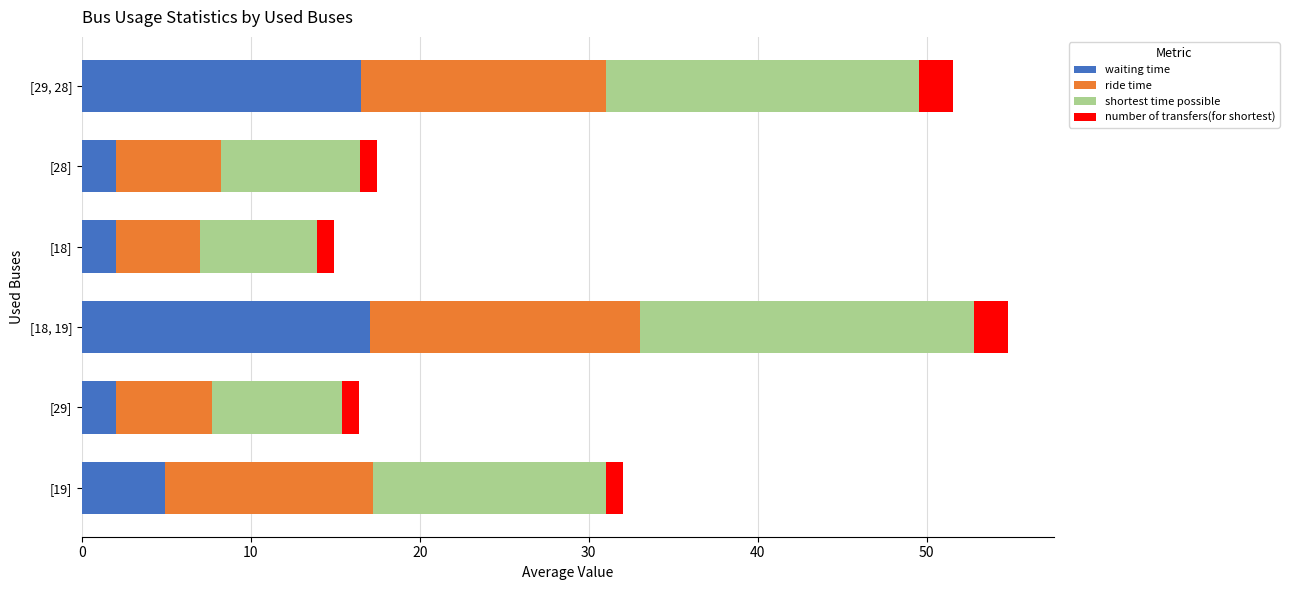

The value of waiting time at [19] is 4.9. True or false?

True